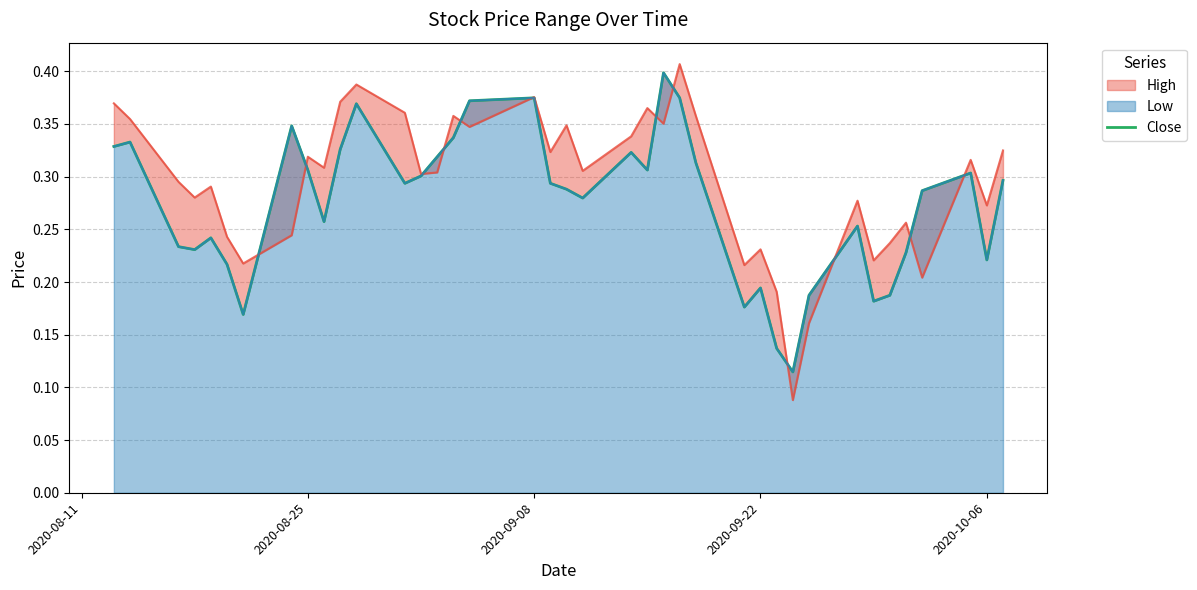

What is the difference between the maximum and minimum values?

0.3